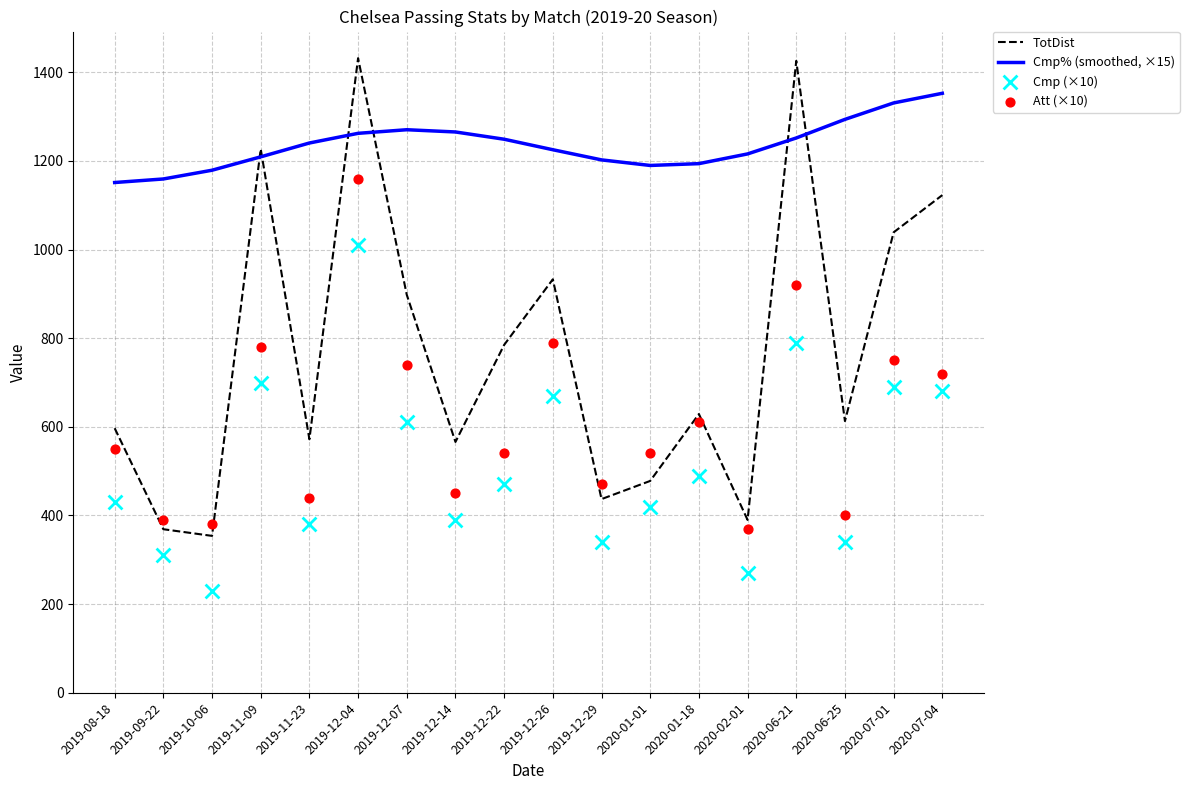

Which series has the largest total across all categories?

Cmp% (smoothed, ×15)